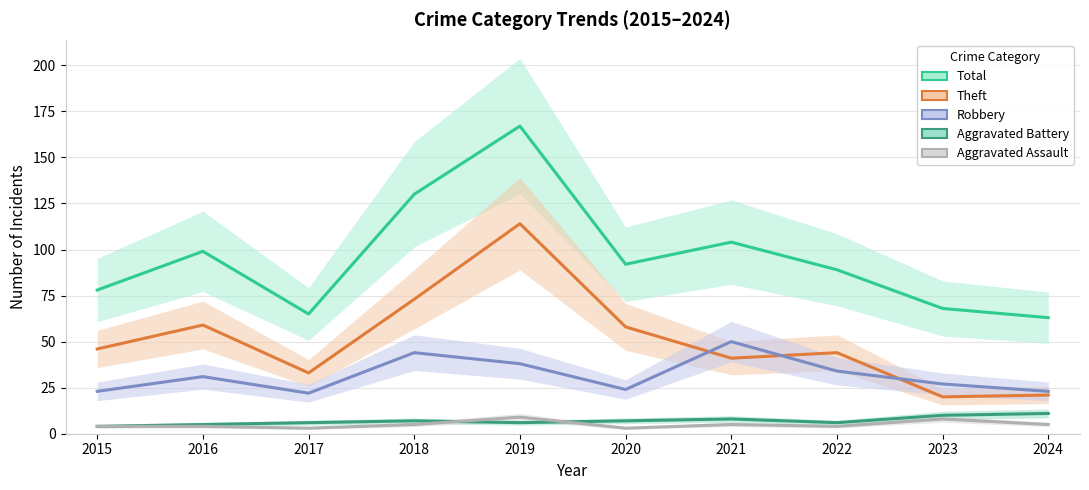

Does the chart have visible grid lines?

Yes